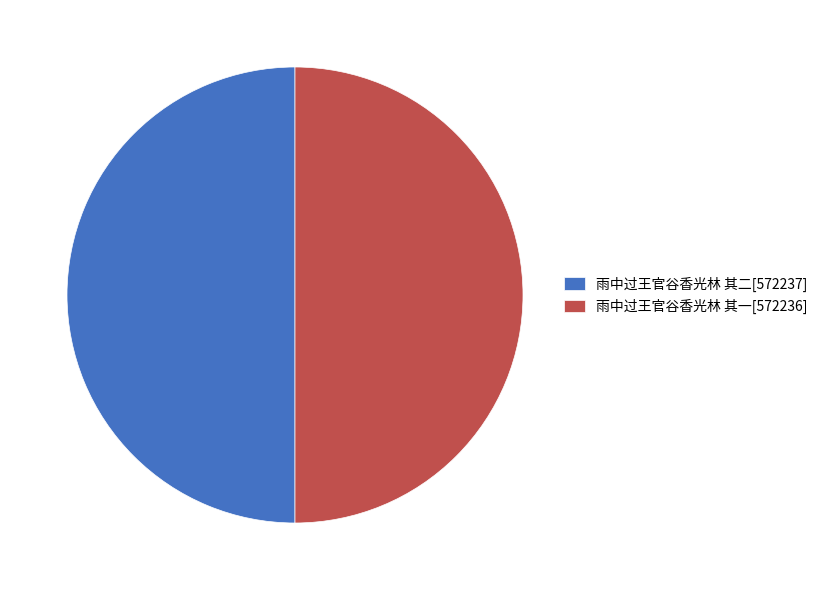

What is the ratio of the value at 雨中过王官谷香光林 其二[572237] to the value at 雨中过王官谷香光林 其一[572236]?

1.0